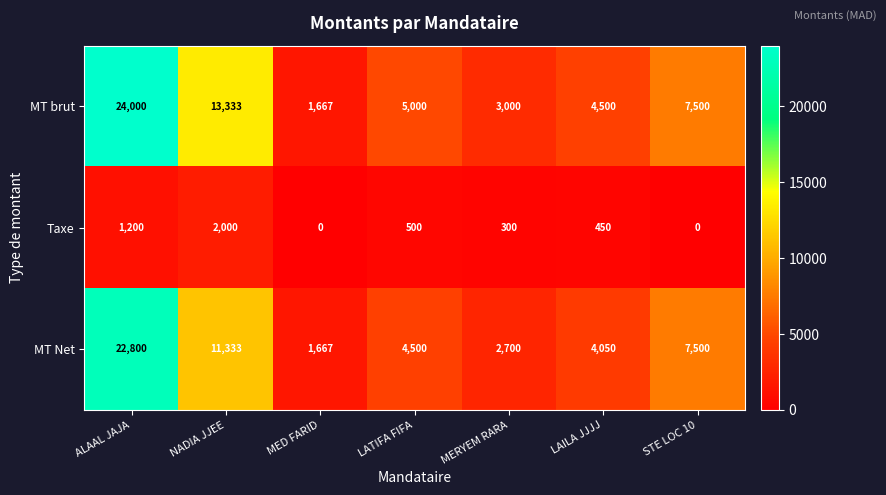

At LAILA JJJJ, list the series in order from largest to smallest.

MT brut, MT Net, Taxe